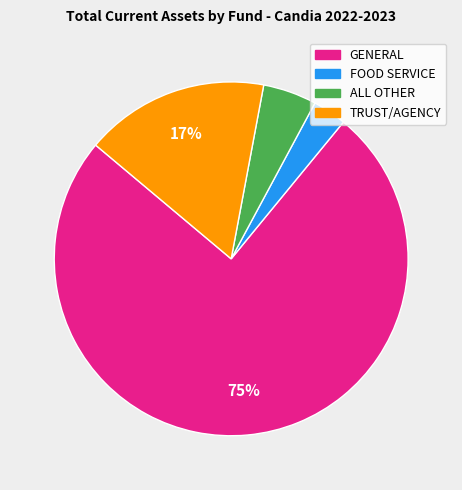

Which slice is the smallest?

FOOD SERVICE